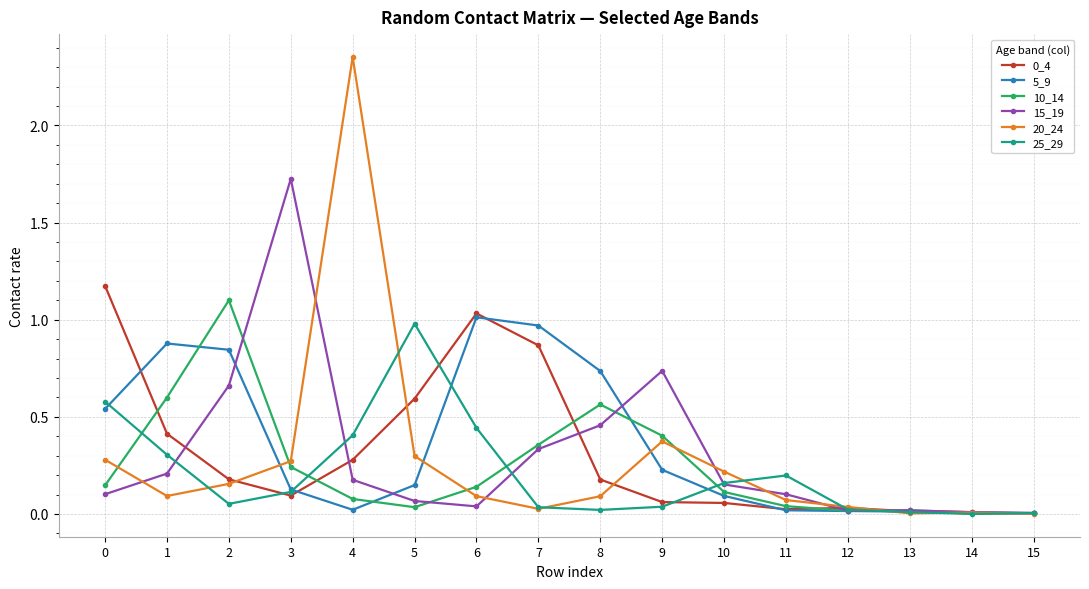

Is the value of 25_29 at 15 greater than the value of 20_24 at 3?

No